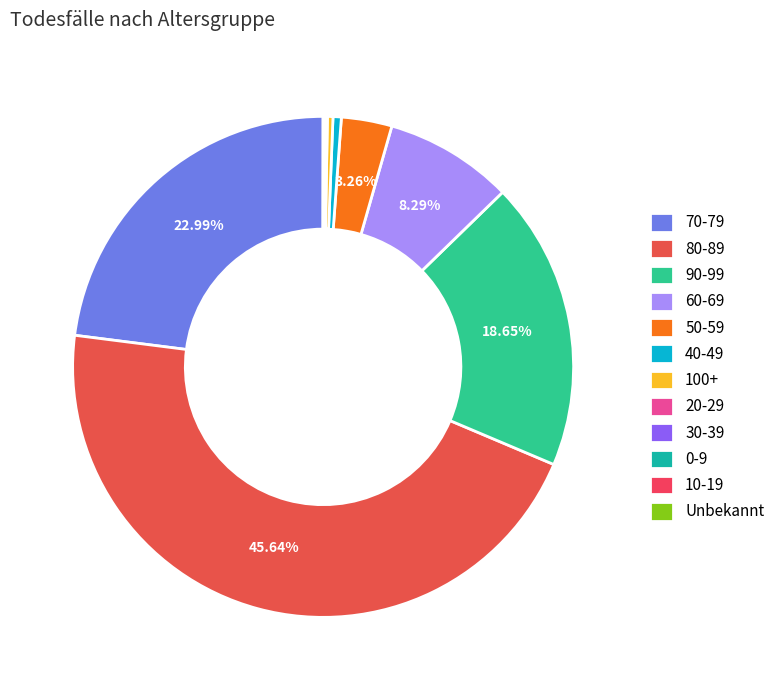

What percentage is the 70-79 slice, to the nearest percent?

23%